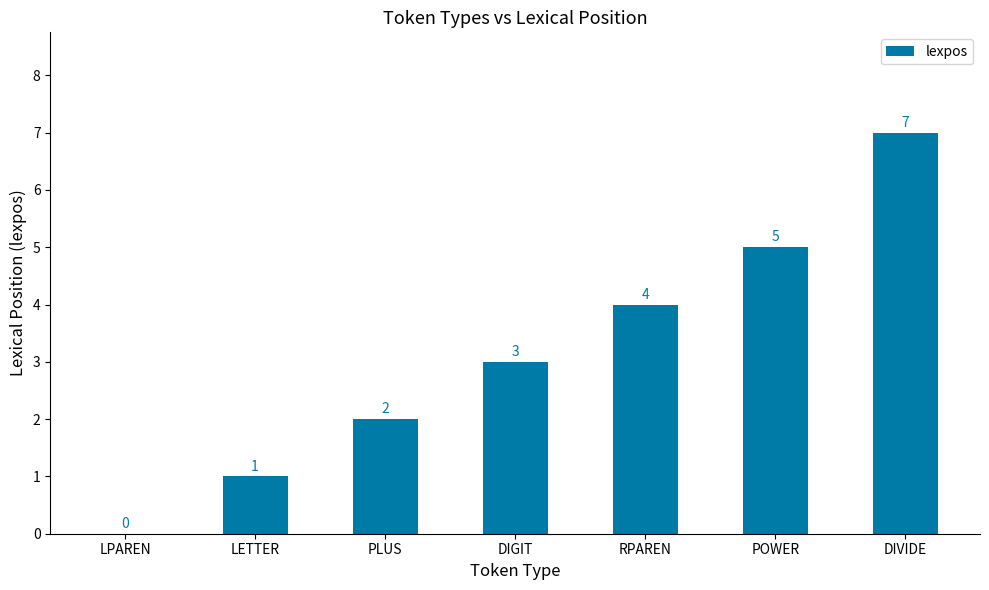

At which category does the chart reach its peak across all series?

DIVIDE